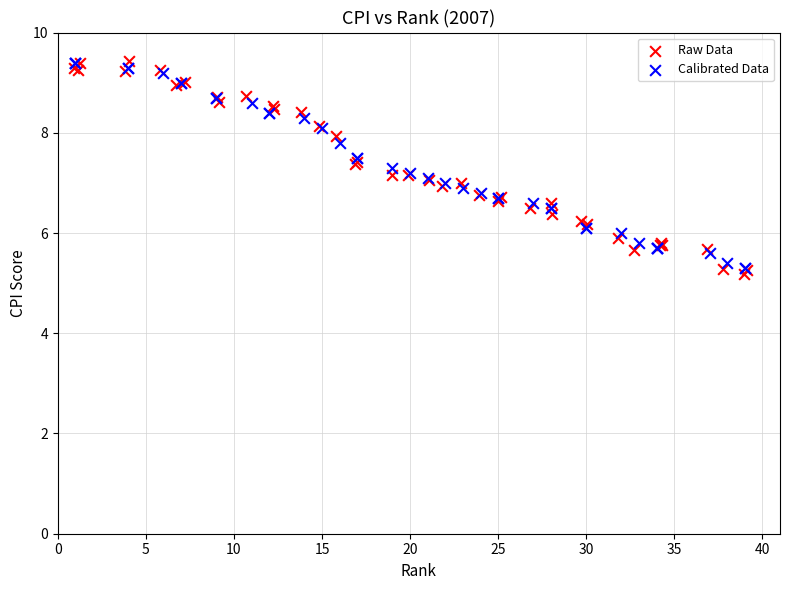

Which series has the widest spread of Y values?

Raw Data